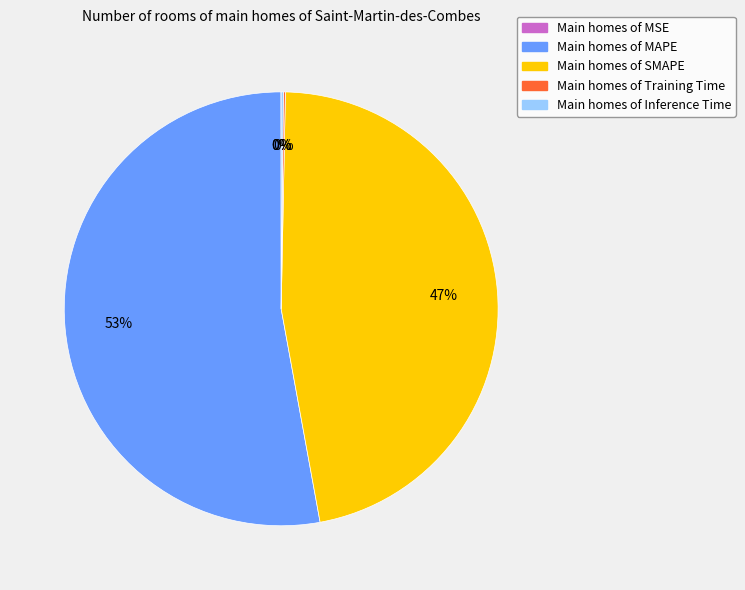

To the nearest percent, what portion does Main homes of MAPE represent?

53%